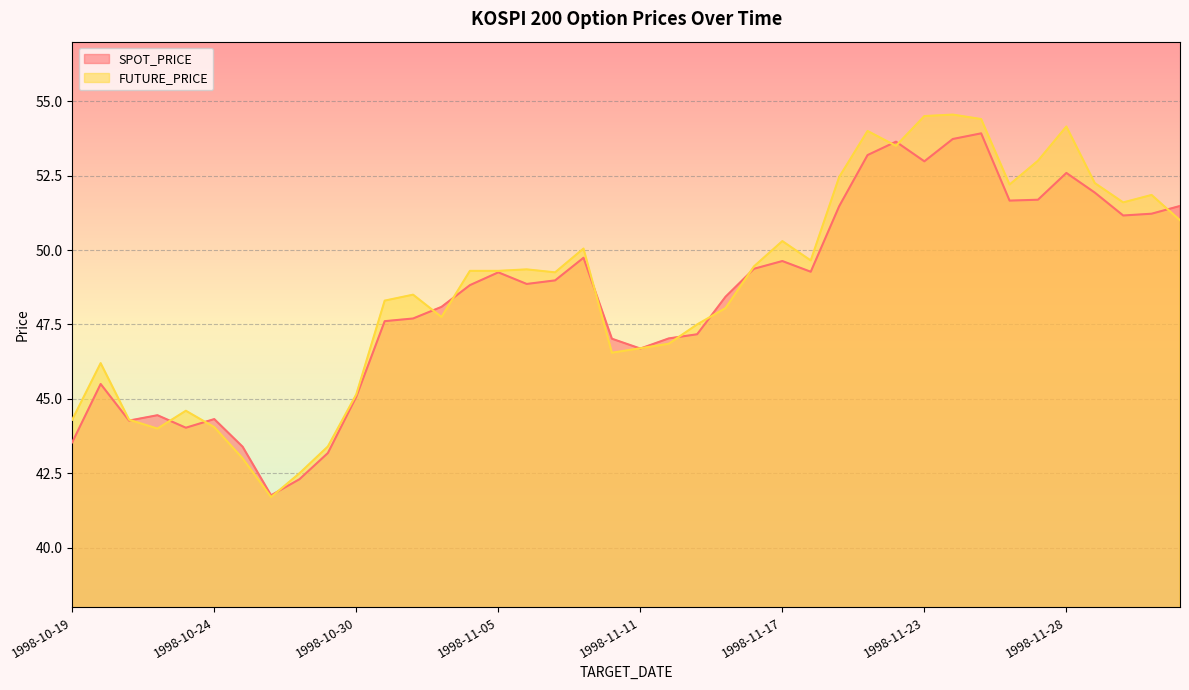

List the labels in order of SPOT_PRICE value, smallest first.

1998-10-27, 1998-10-28, 1998-10-29, 1998-10-26, 1998-10-19, 1998-10-23, 1998-10-21, 1998-10-24, 1998-10-22, 1998-10-30, 1998-10-20, 1998-11-11, 1998-11-10, 1998-11-12, 1998-11-13, 1998-10-31, 1998-11-02, 1998-11-03, 1998-11-14, 1998-11-04, 1998-11-06, 1998-11-07, 1998-11-05, 1998-11-18, 1998-11-16, 1998-11-17, 1998-11-09, 1998-12-01, 1998-12-02, 1998-11-19, 1998-12-03, 1998-11-26, 1998-11-27, 1998-11-30, 1998-11-28, 1998-11-23, 1998-11-20, 1998-11-21, 1998-11-24, 1998-11-25